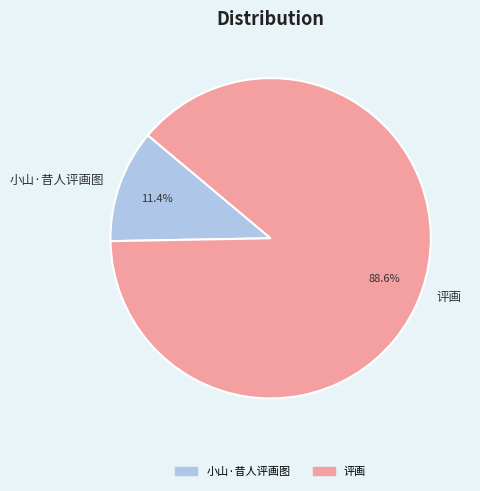

Which category has the smallest portion of the pie?

小山·昔人评画图